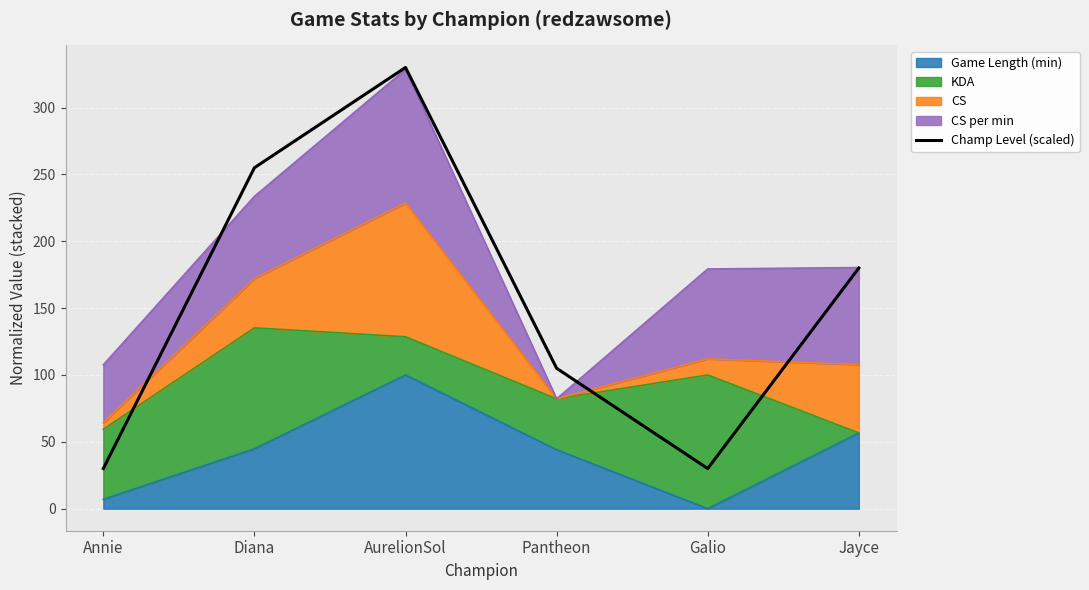

Reading left to right, what are all the values shown in this chart?

Annie=30.0	Diana=255.0	AurelionSol=330.0	Pantheon=105.0	Galio=30.0	Jayce=180.0